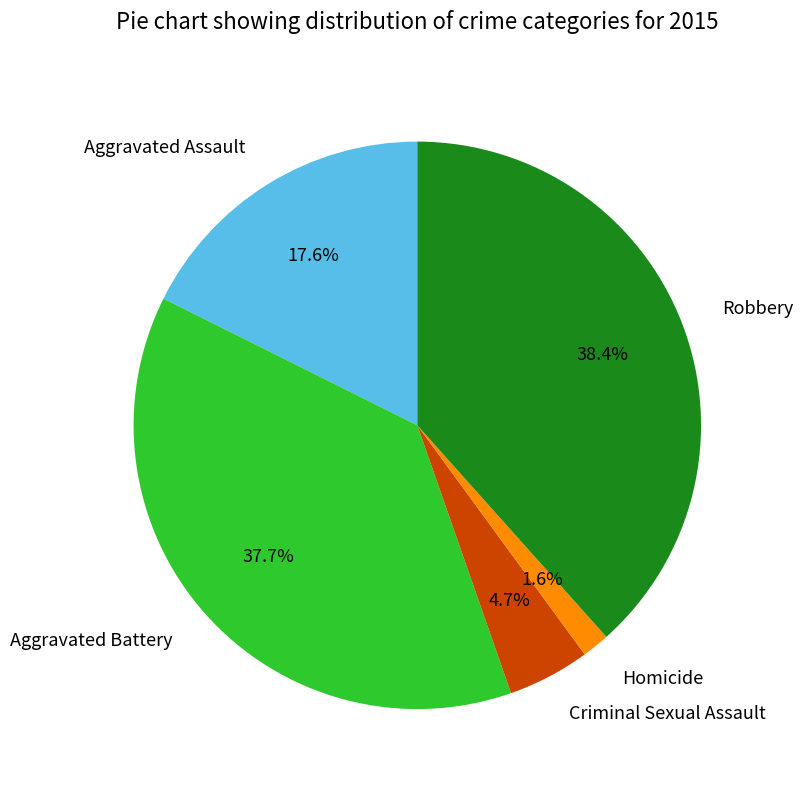

Combined, do Homicide and Robbery account for over 50%?

No